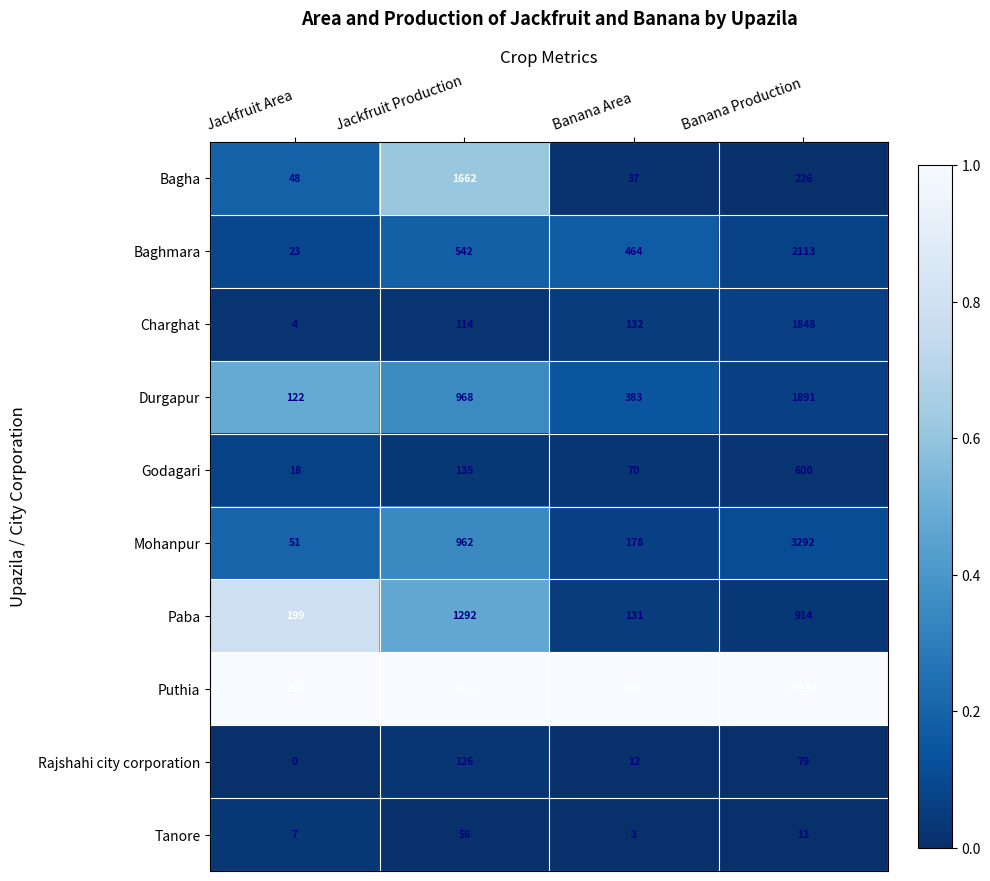

What is the sum of all Rajshahi city corporation values?

217